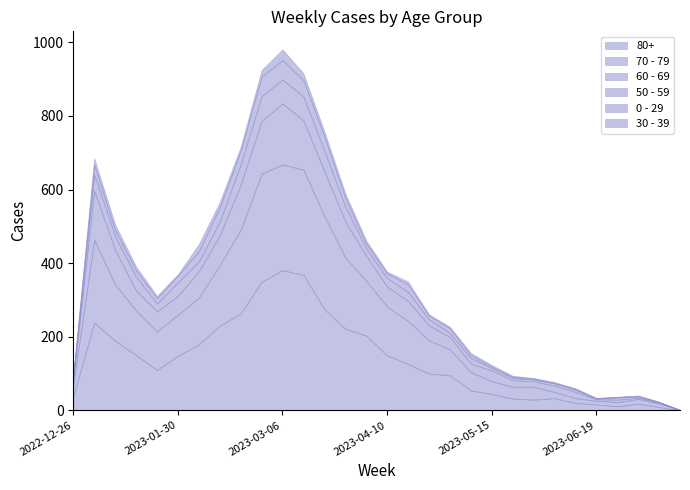

What is the label of the 27th point from the right?

2023-01-16